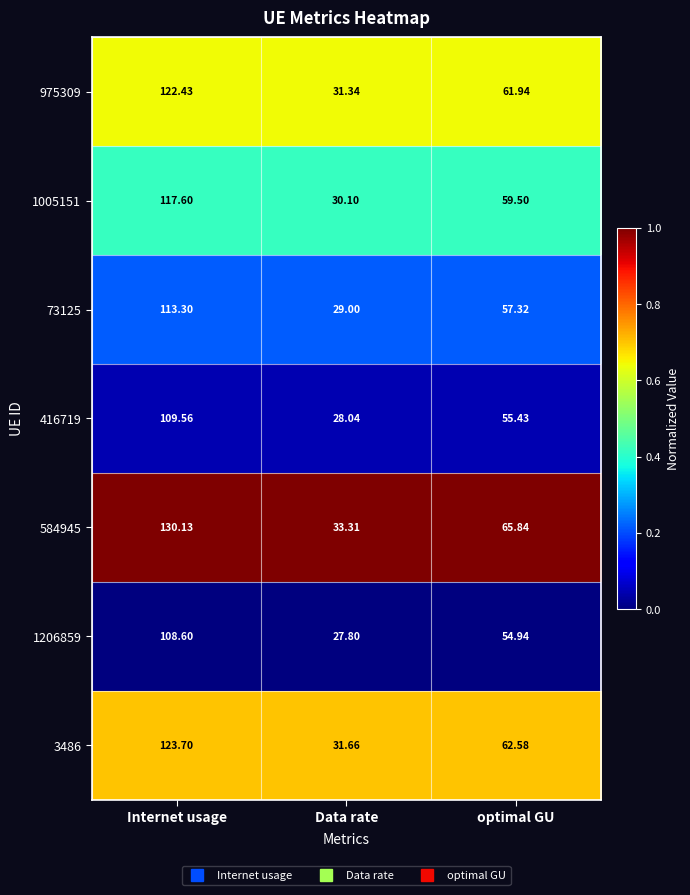

Rank the series by their maximum value, from lowest to highest.

1206859, 416719, 73125, 1005151, 975309, 3486, 584945